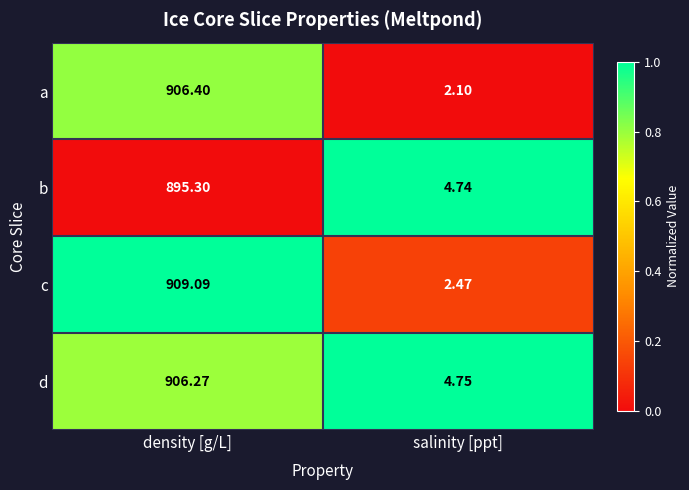

At which category is the sum across all series the highest?

density [g/L]